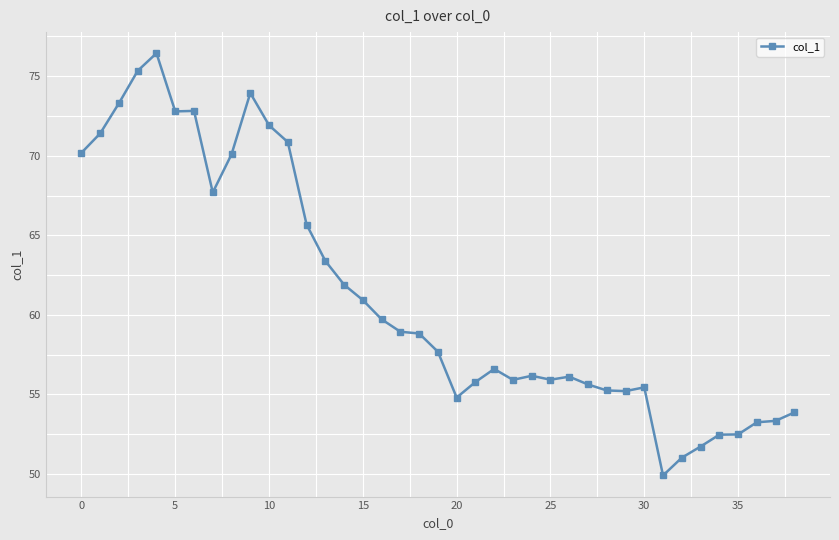

What is the maximum value shown in the chart?

76.4